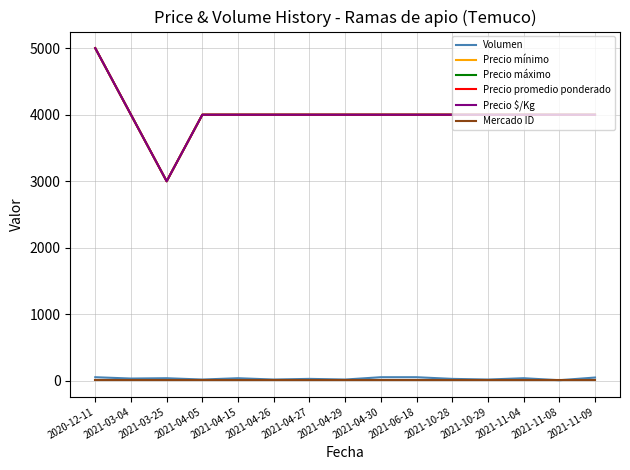

Does the chart have visible grid lines?

Yes